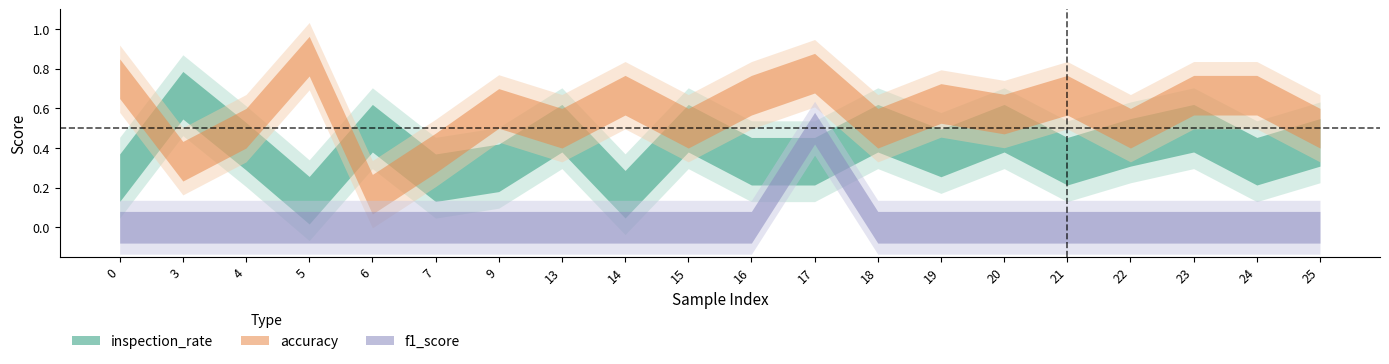

What is the approximate value of inspection_rate at 5?

0.1